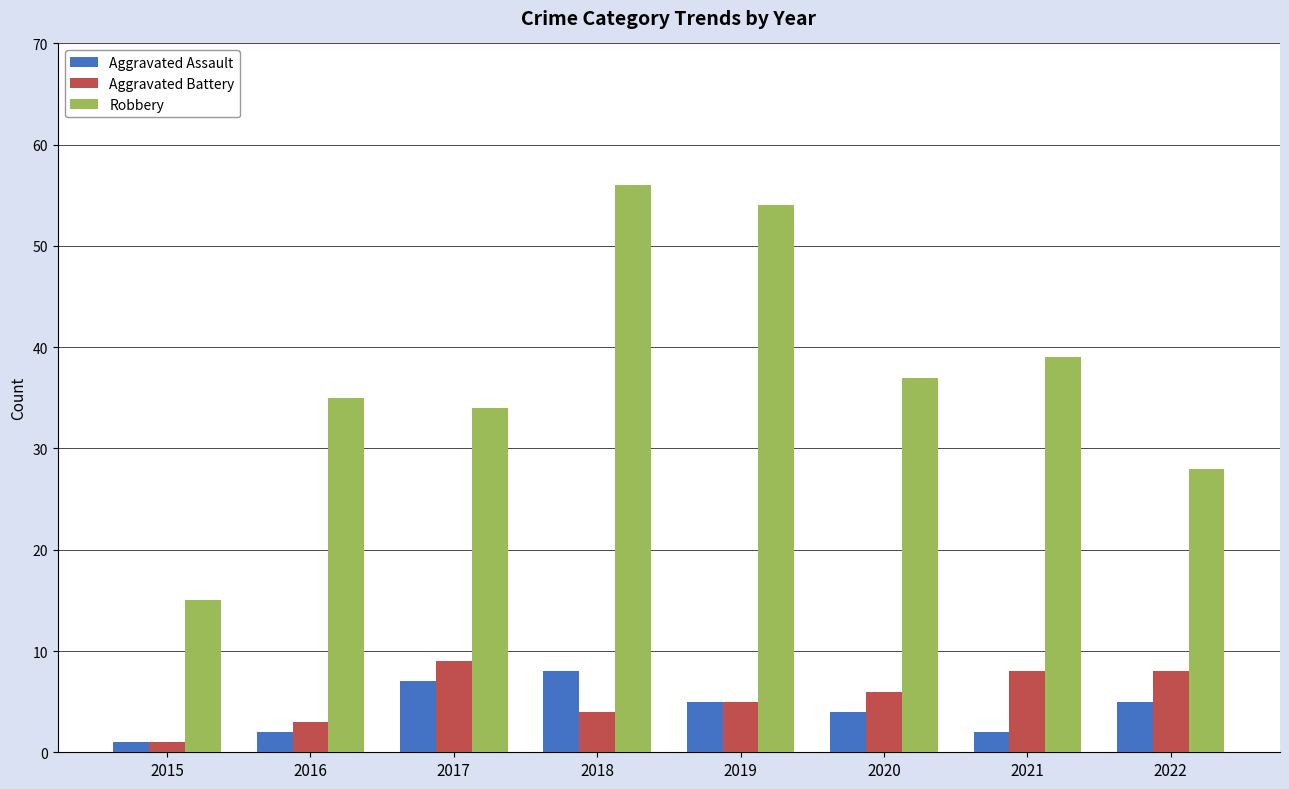

How many groups of bars are there?

8